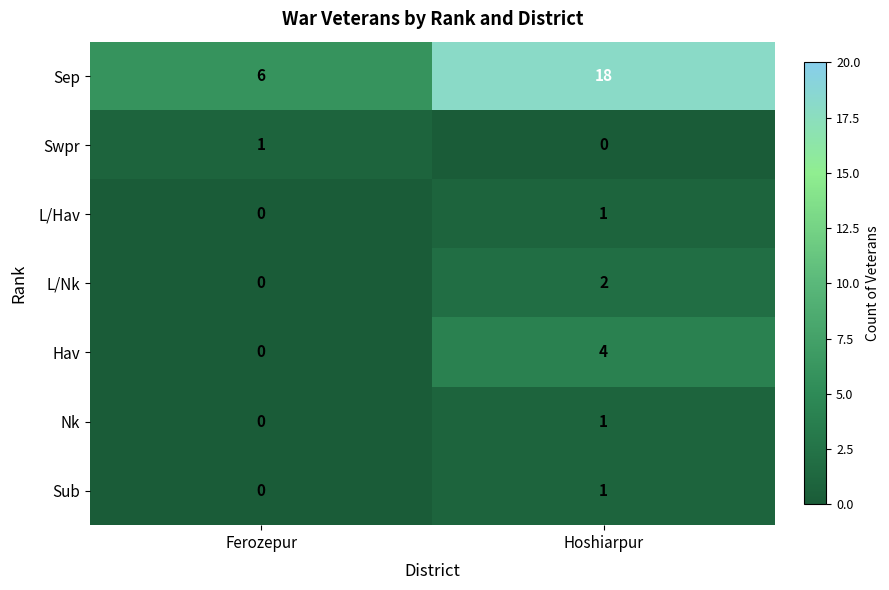

Which series has the widest spread of values?

Sep